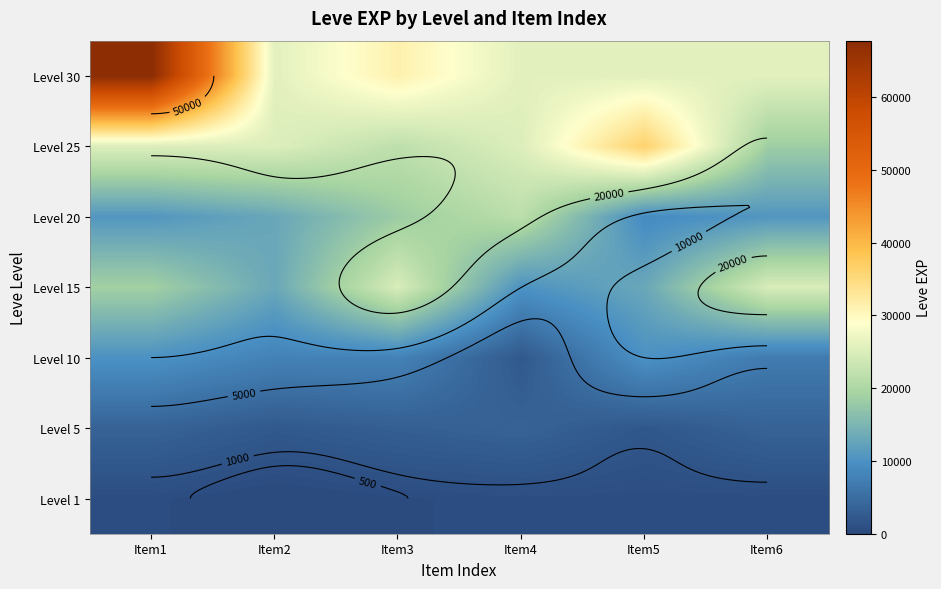

The Level 10 series shows 17481 at Item5. True or false?

False